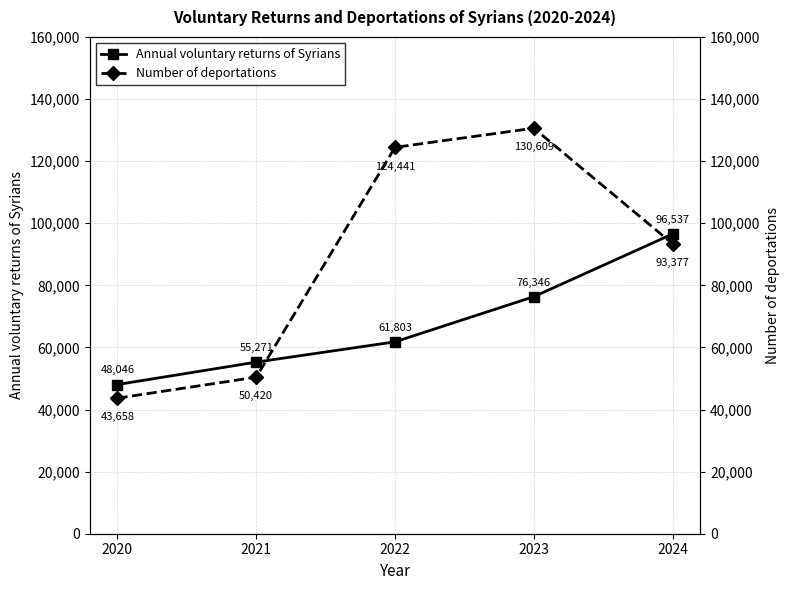

At which label does Annual voluntary returns of Syrians first exceed 61803?

2023